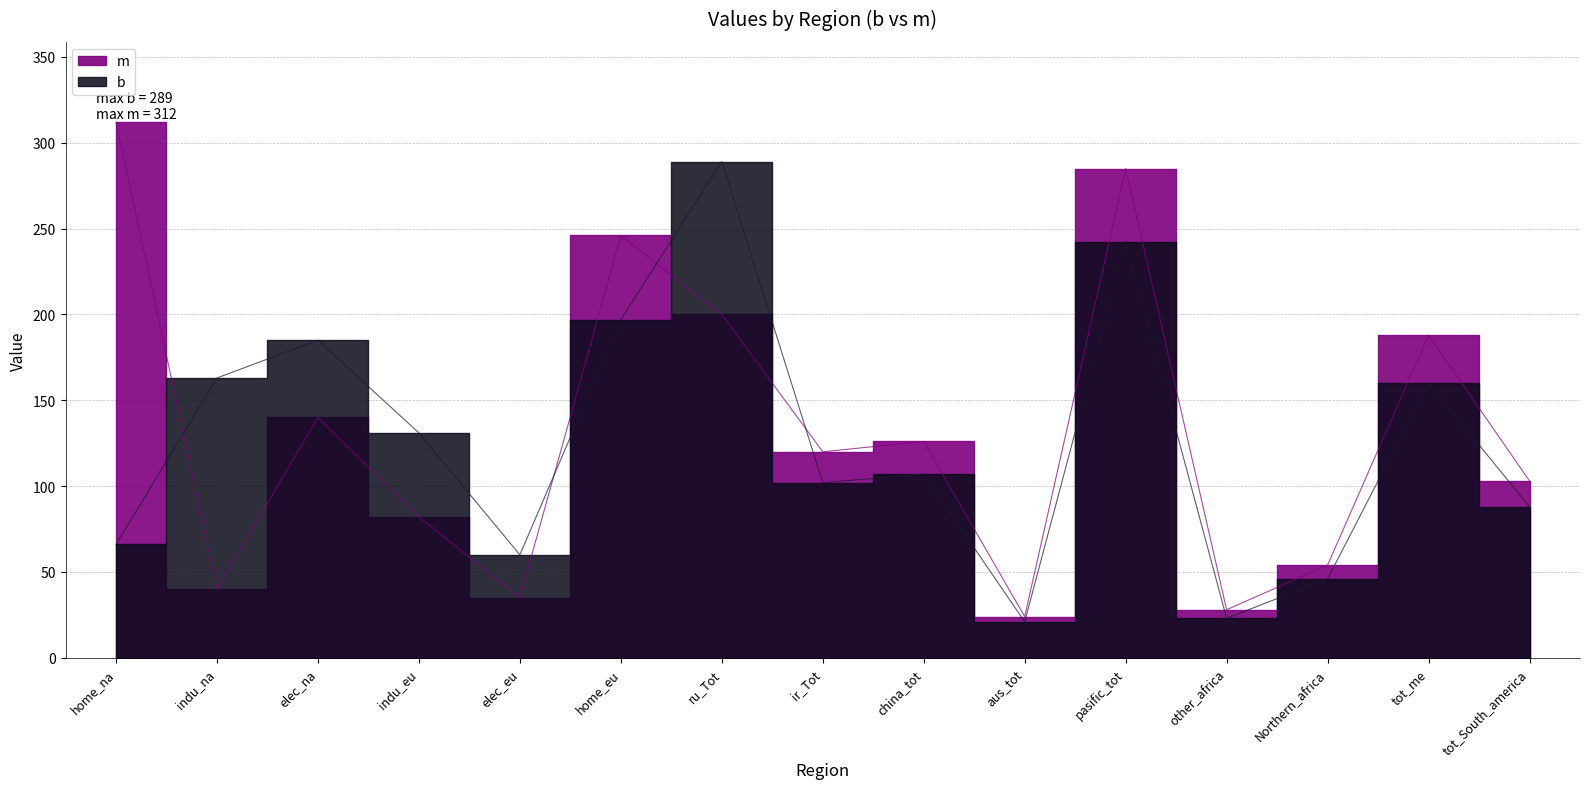

What position from the right is elec_na?

13